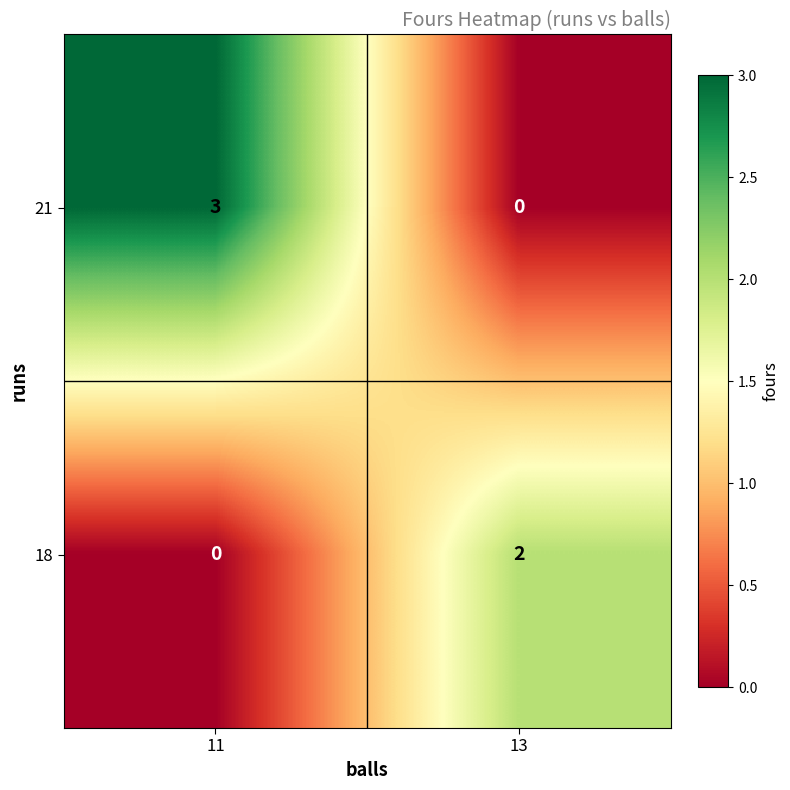

The value of 21 at 11 is 1. True or false?

False